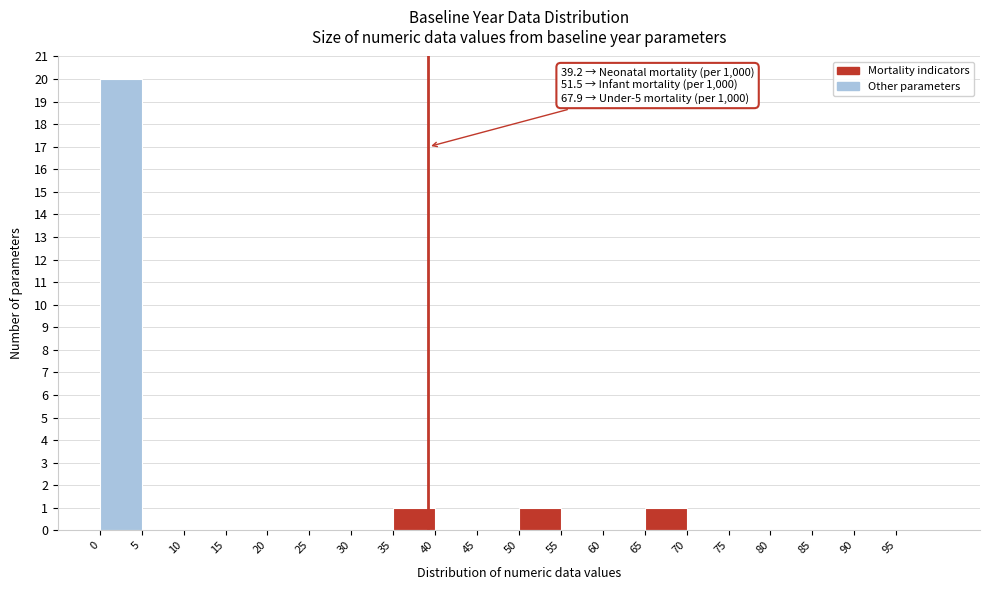

Over which range of the x-axis is the bar tallest?

0 to 5